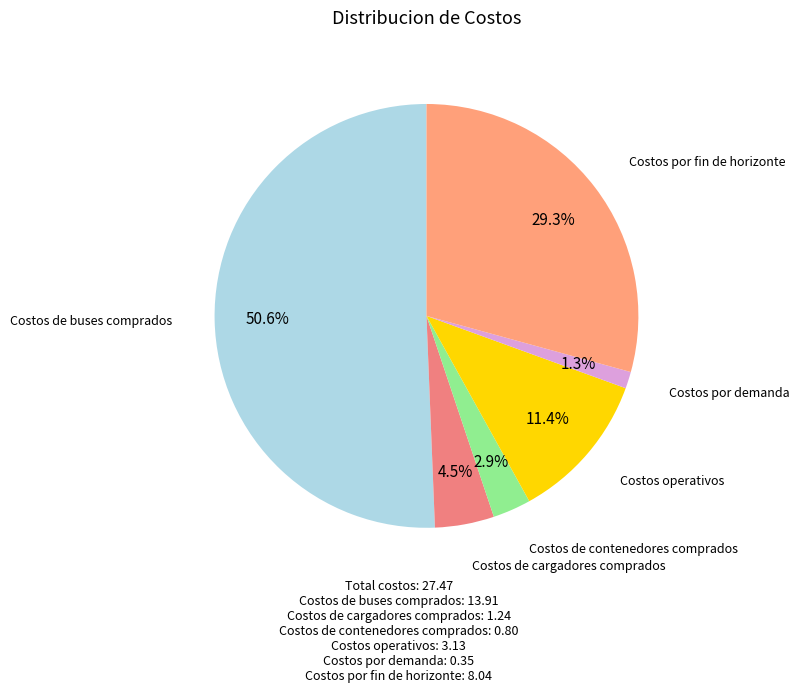

How many segments does this pie chart have?

6